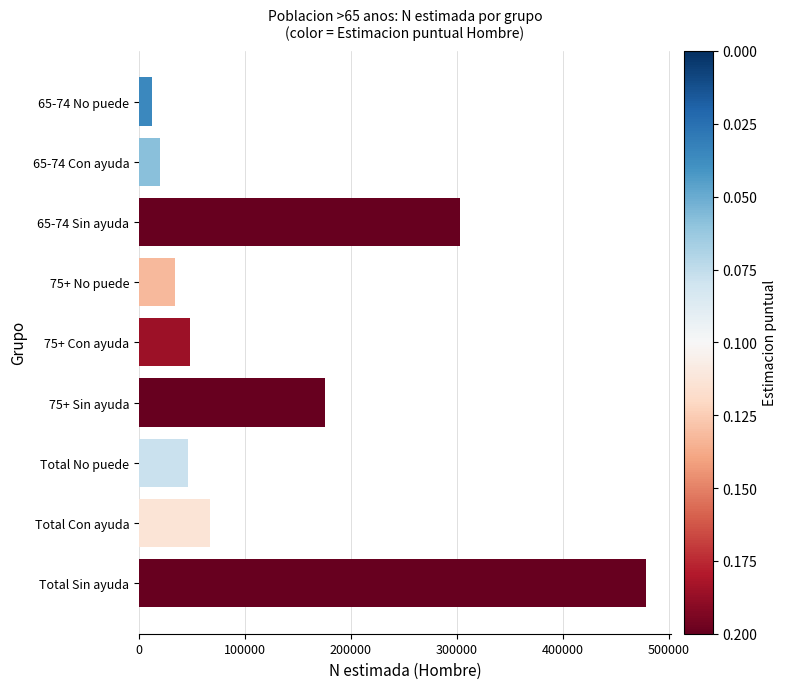

What is the change in value from 75+ Con ayuda to Total Con ayuda?

+19579